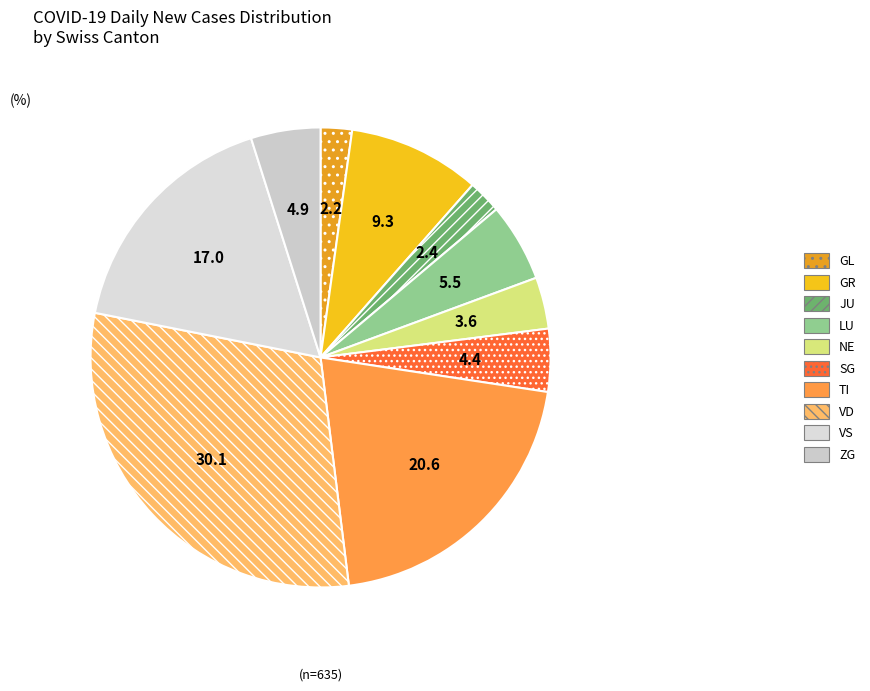

Rank the categories by value from highest to lowest.

VD, TI, VS, GR, LU, ZG, SG, NE, JU, GL